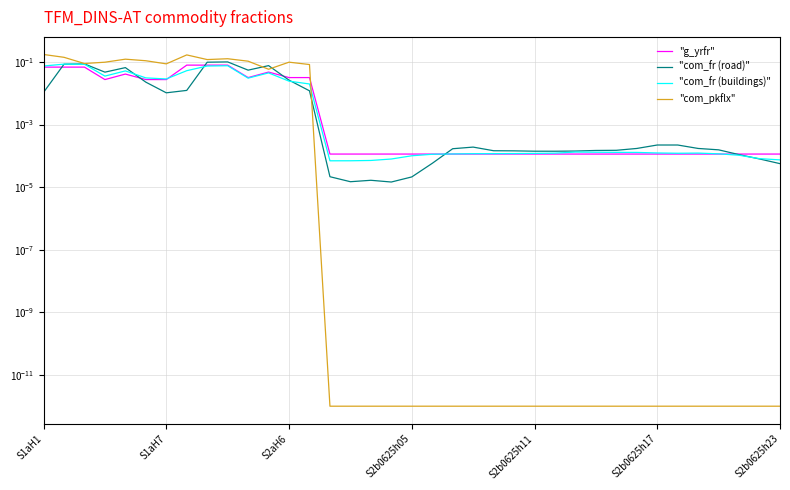

At S2b0625h05, list the series in order from largest to smallest.

"g_yrfr", "com_fr (buildings)", "com_fr (road)", "com_pkflx"